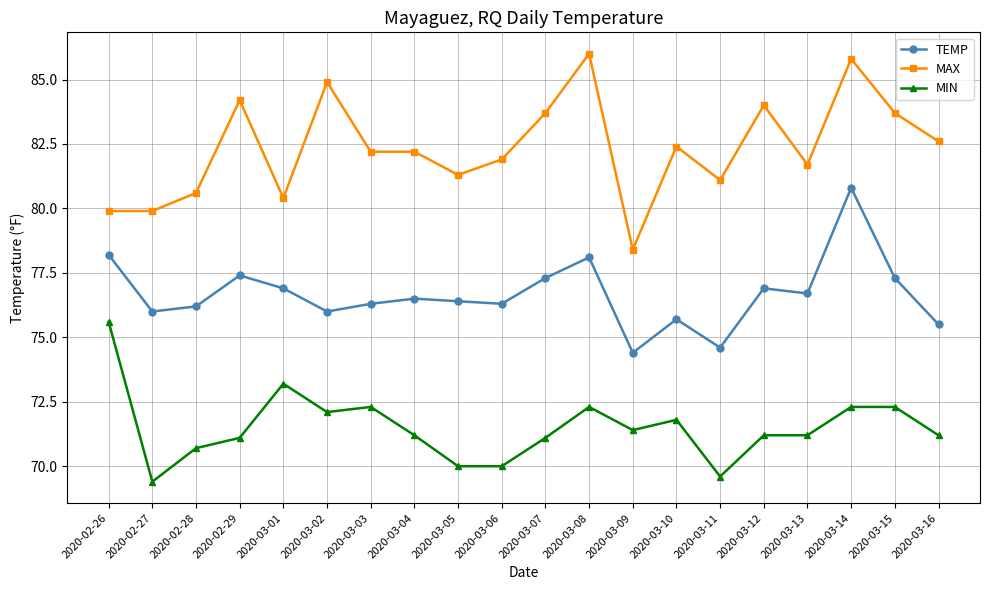

True or false: MAX and MIN intersect in this chart.

False